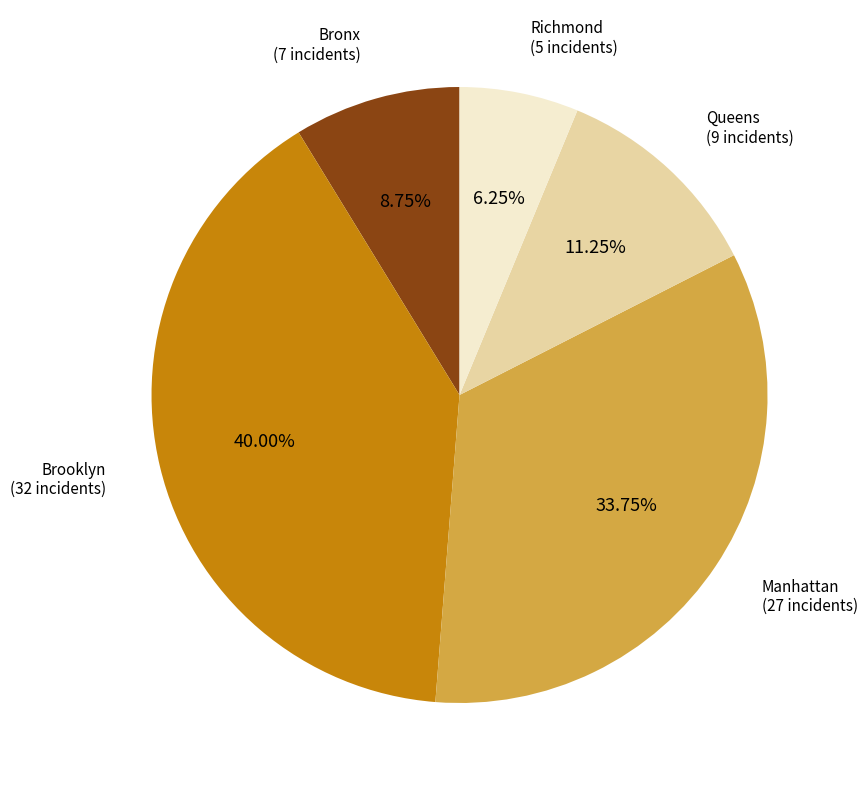

Does any single category account for the majority?

No